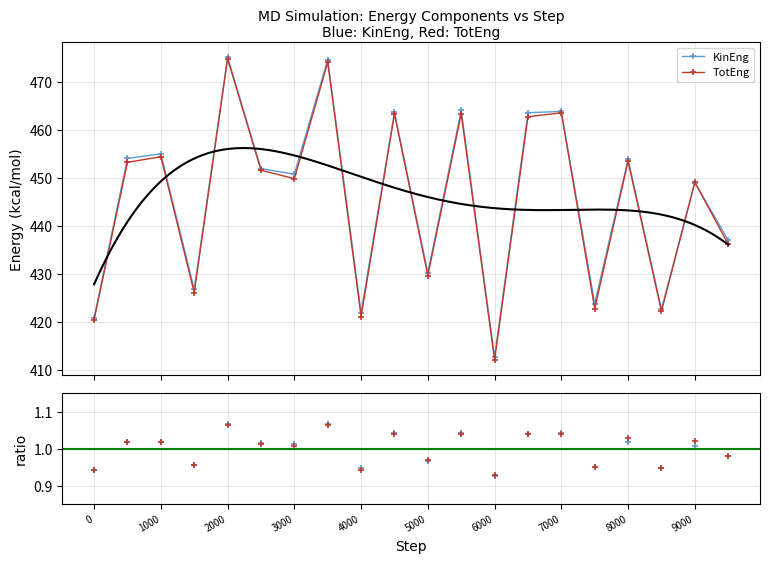

How many interior local valleys does the Press ratio series have?

7